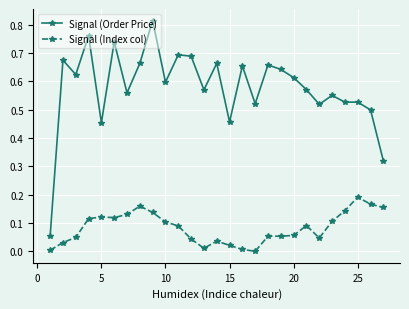

Which series has the largest total across all categories?

Signal (Order Price)